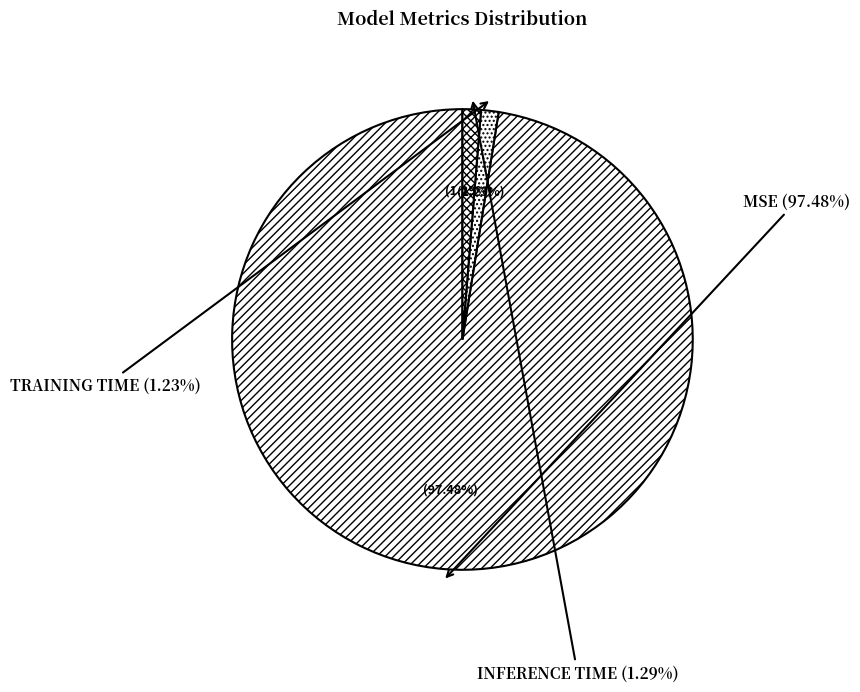

What is the smallest slice in the pie chart?

Training Time